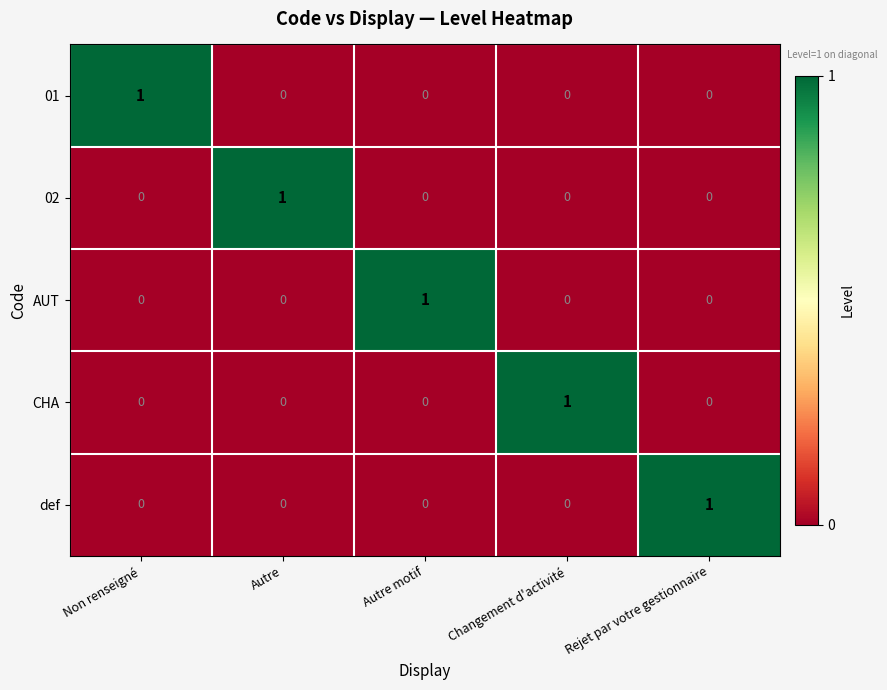

Is it true that def equals 1 at Non renseigné?

False